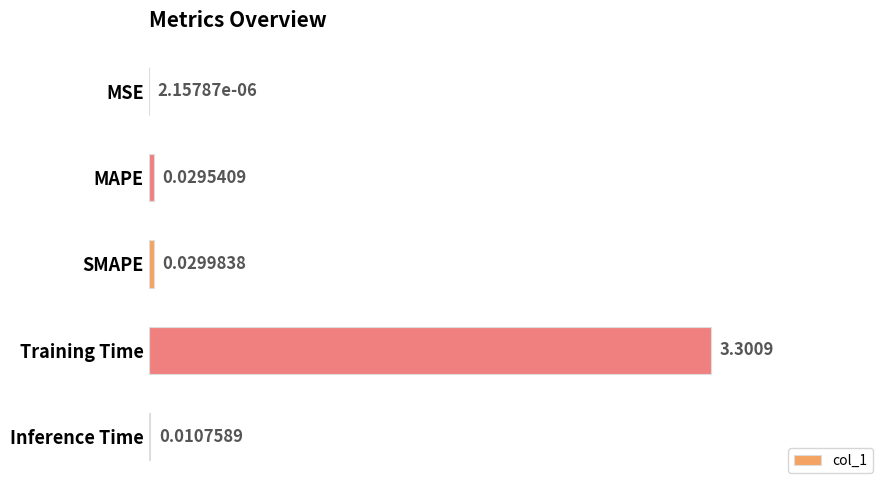

What is the change in value from MAPE to Training Time?

+3.3